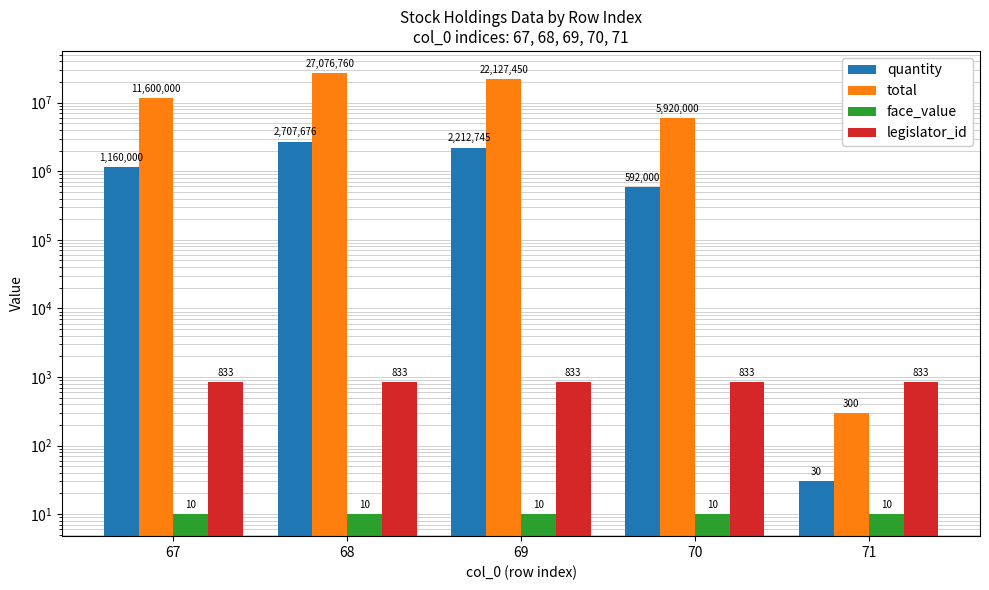

Reading left to right, extract all data points from this chart.

quantity: 1160000	2707676	2212745	592000	30
total: 11600000	27076760	22127450	5920000	300
face_value: 10	10	10	10	10
legislator_id: 833	833	833	833	833